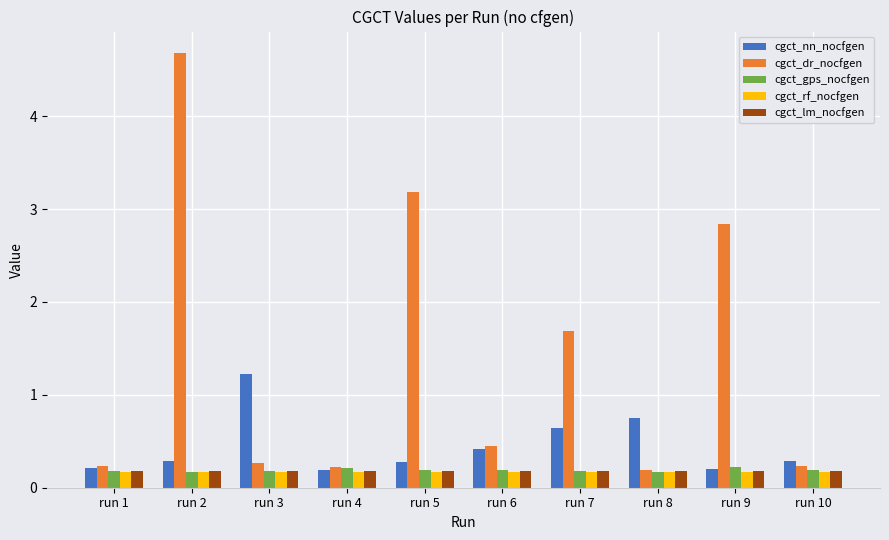

Reading left to right, list all the values displayed in this chart.

cgct_nn_nocfgen: 0.2	0.3	1.2	0.2	0.3	0.4	0.6	0.7	0.2	0.3
cgct_dr_nocfgen: 0.2	4.7	0.3	0.2	3.2	0.5	1.7	0.2	2.8	0.2
cgct_gps_nocfgen: 0.2	0.2	0.2	0.2	0.2	0.2	0.2	0.2	0.2	0.2
cgct_rf_nocfgen: 0.2	0.2	0.2	0.2	0.2	0.2	0.2	0.2	0.2	0.2
cgct_lm_nocfgen: 0.2	0.2	0.2	0.2	0.2	0.2	0.2	0.2	0.2	0.2